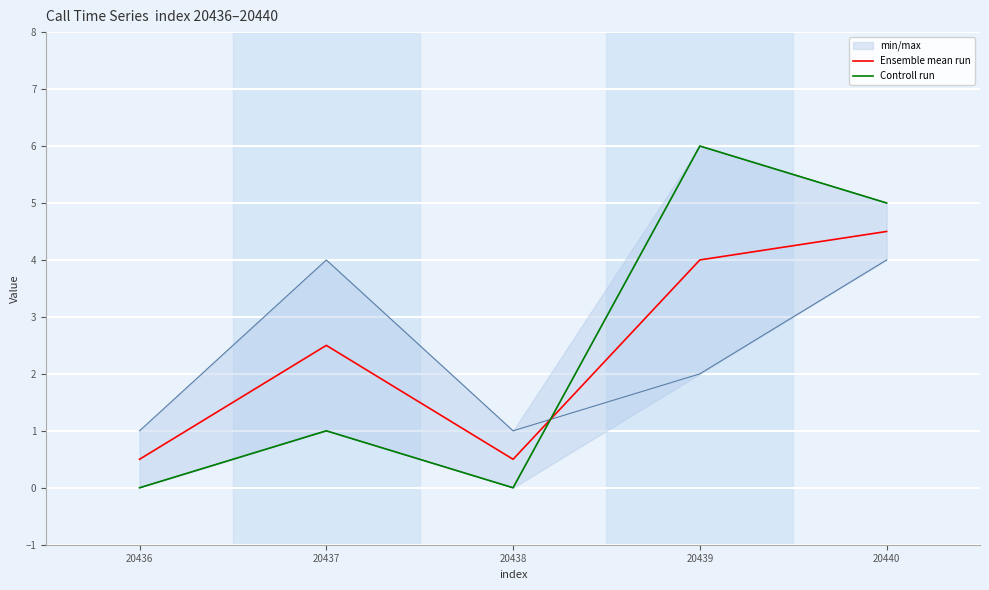

How many interior local valleys does the Controll run series have?

1